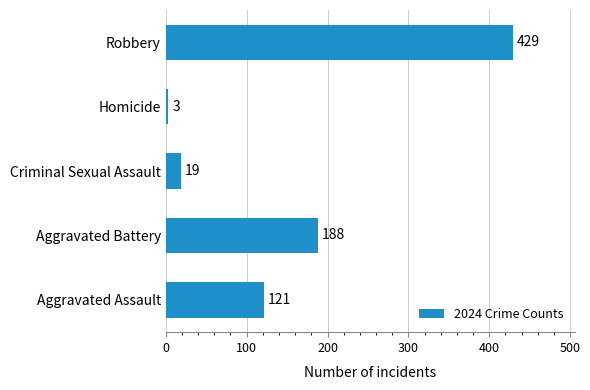

Between Homicide and Aggravated Assault, which is larger?

Aggravated Assault